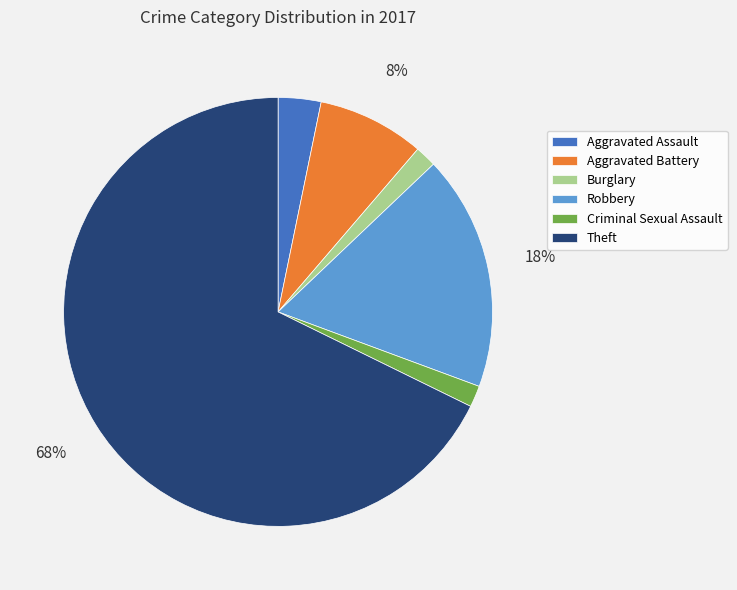

How many segments does this pie chart have?

6